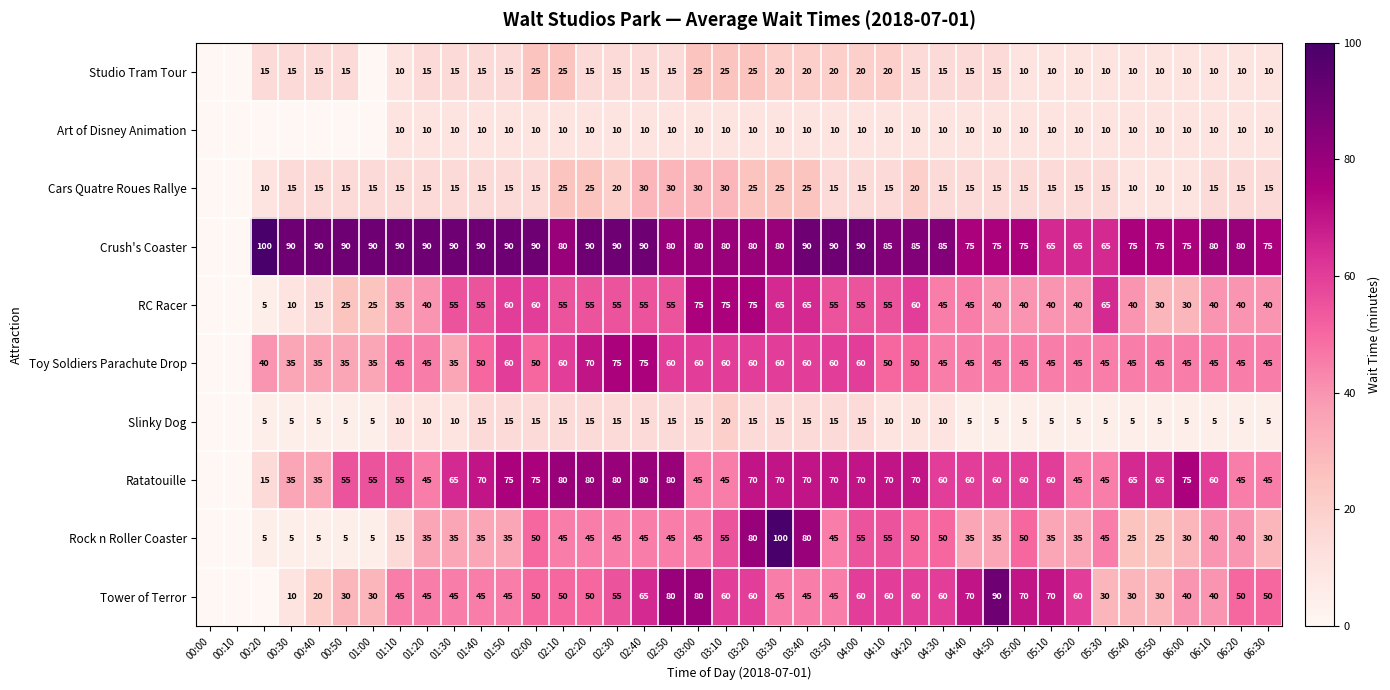

What is the sum of the Studio Tram Tour values at 05:50 and 00:50?

25